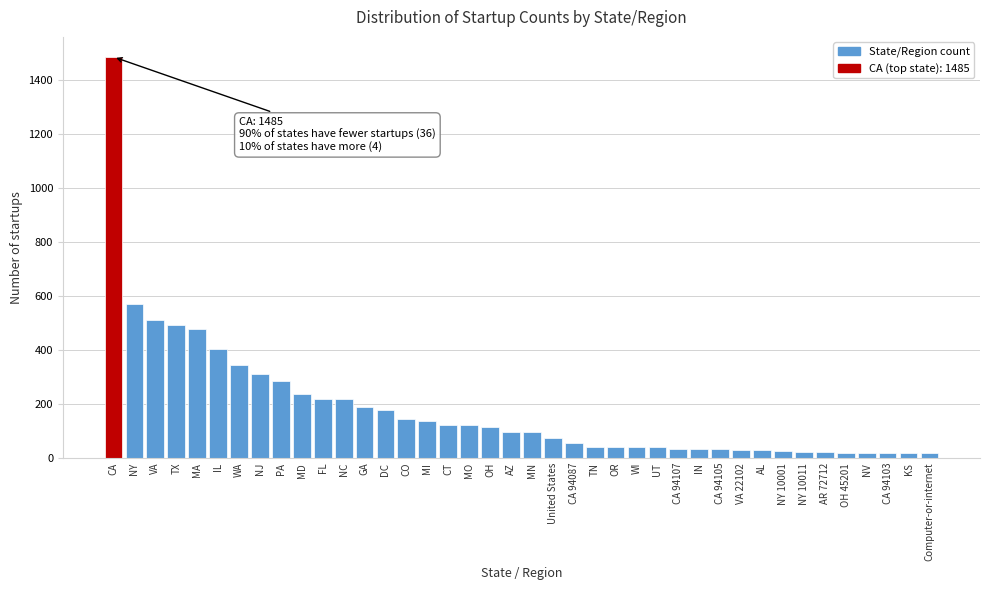

What is the maximum value shown in the chart?

1485